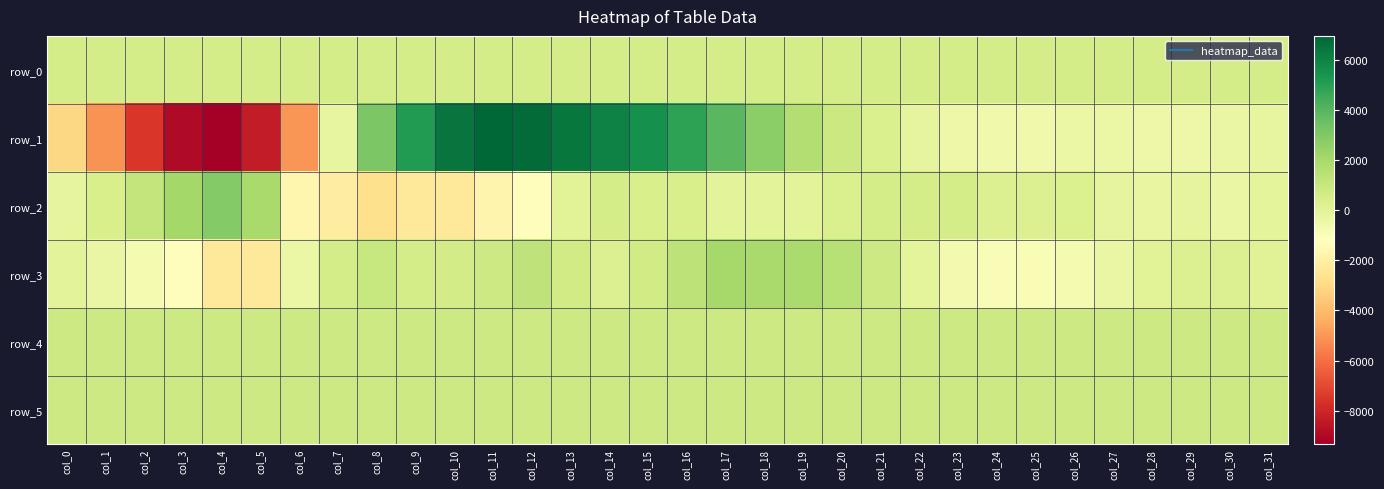

At which category does the chart reach its peak across all series?

col_11